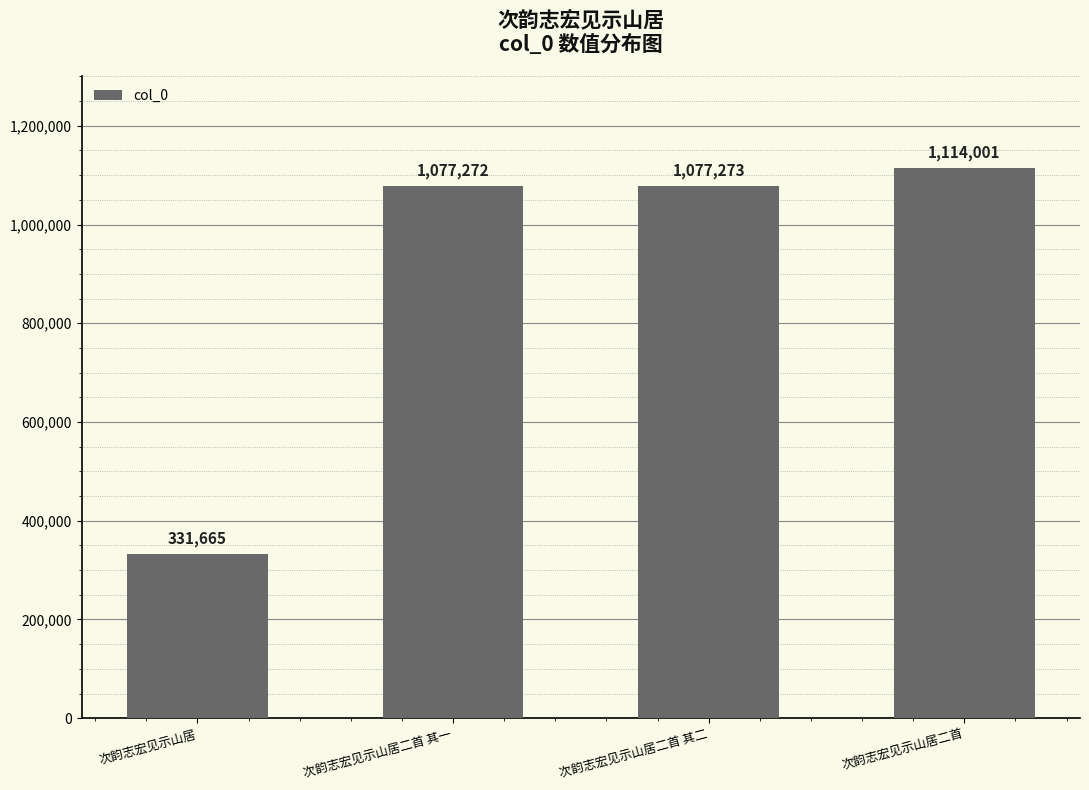

Approximately how many times larger is the value at 次韵志宏见示山居二首 compared to 次韵志宏见示山居?

3.4